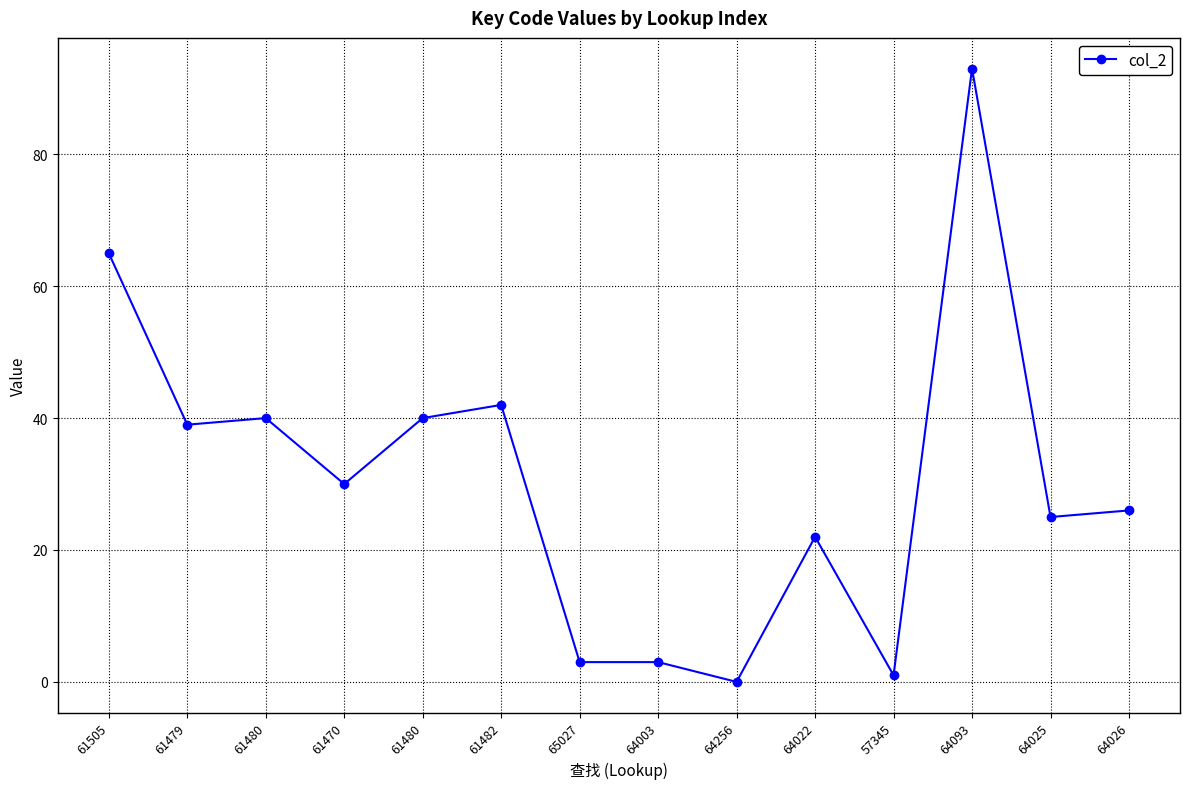

What is the value of the 3rd point from the left?

40